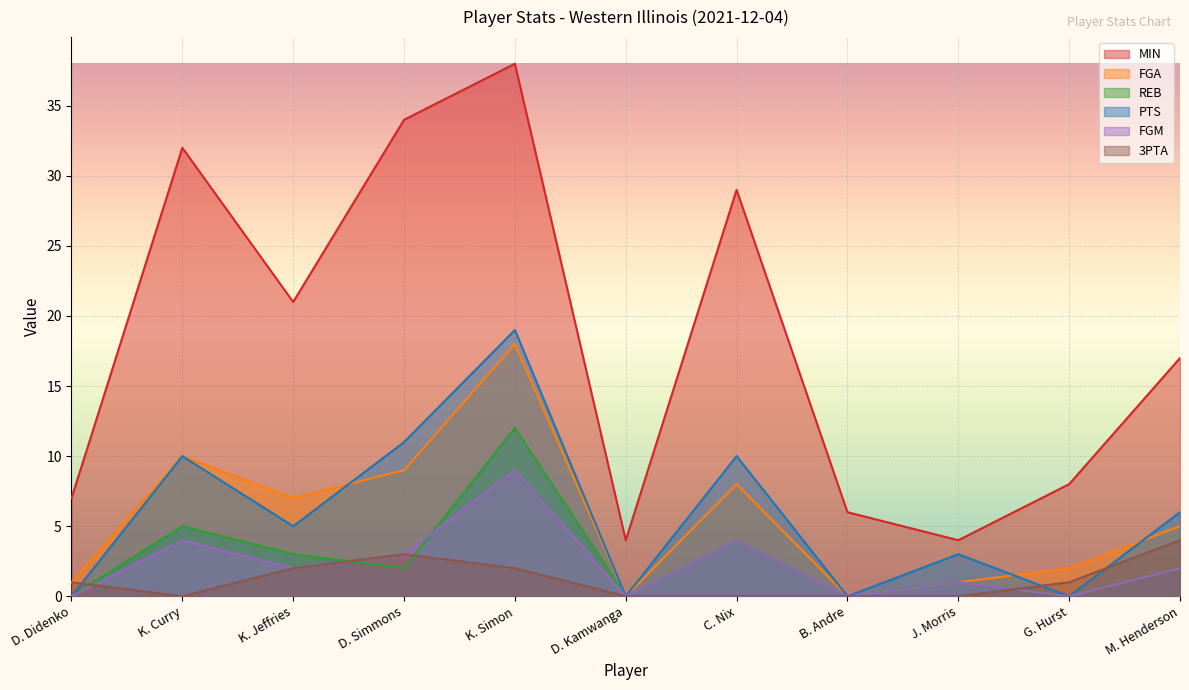

In FGM, how many points are lower than both neighbors (excluding endpoints)?

4